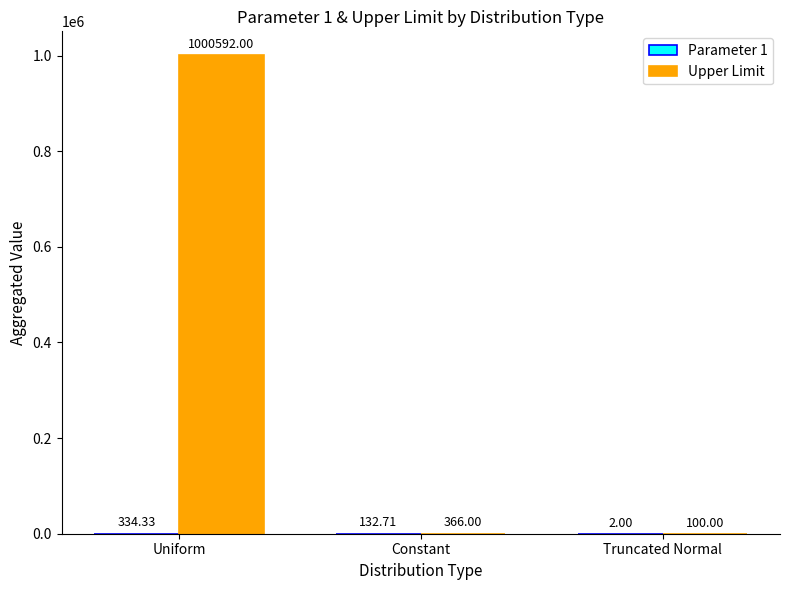

What is the total value across all series at Truncated Normal?

102.0